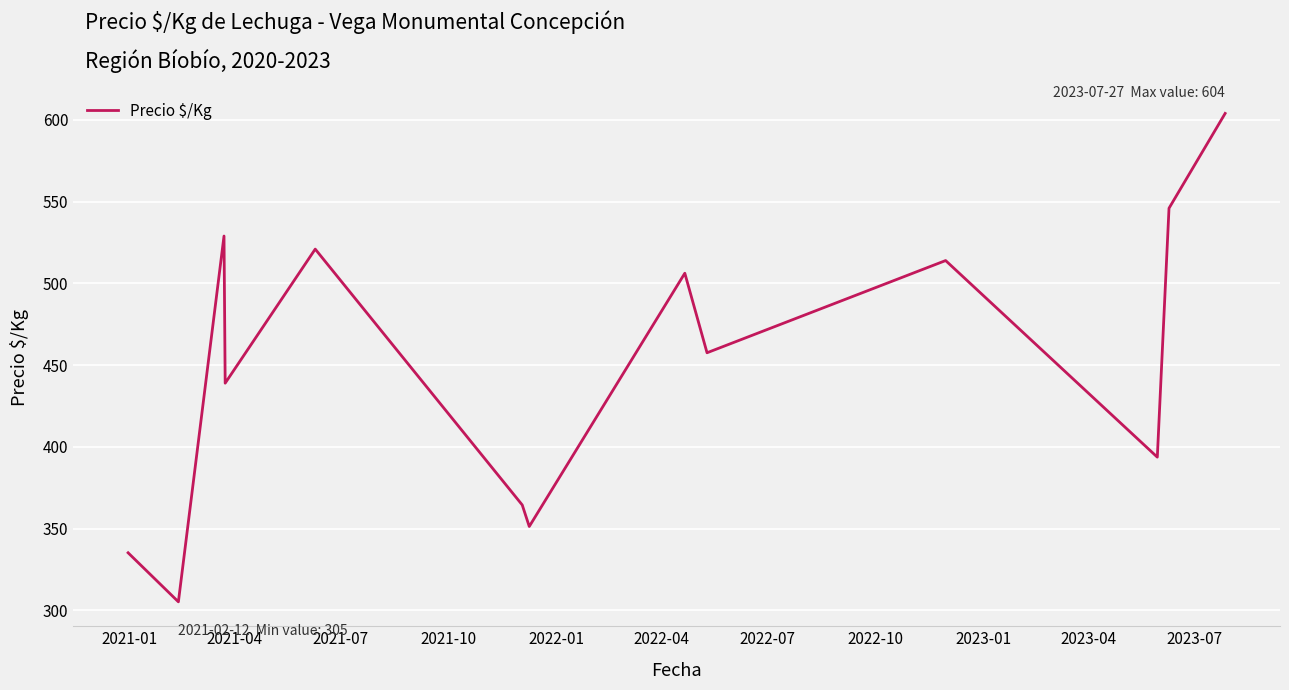

What is the greatest value displayed?

604.0